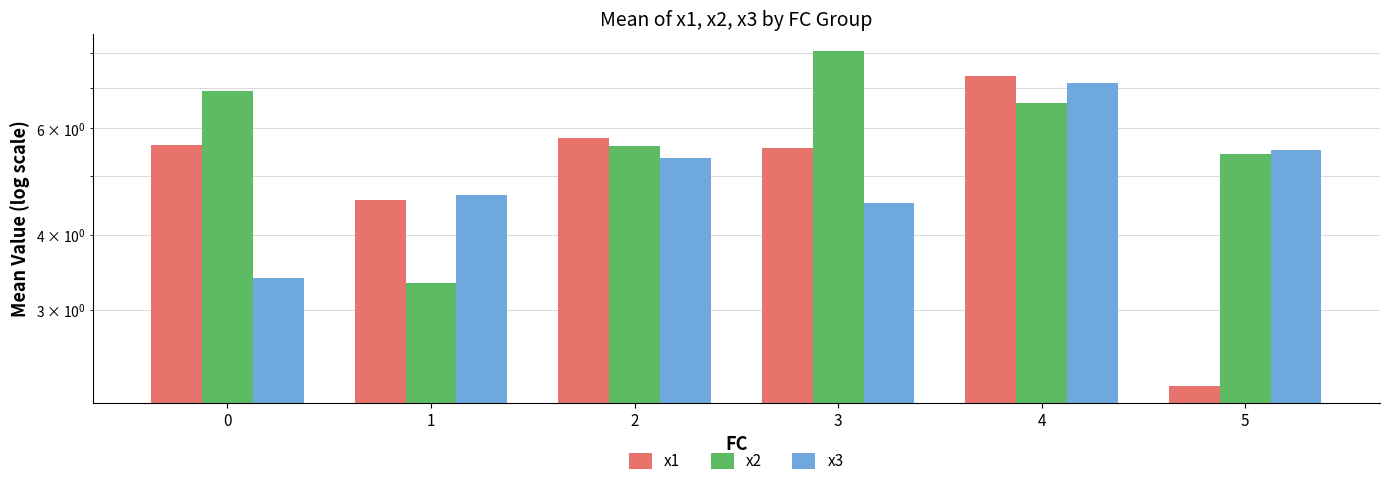

Which series changed the most between 1 and 5?

x1